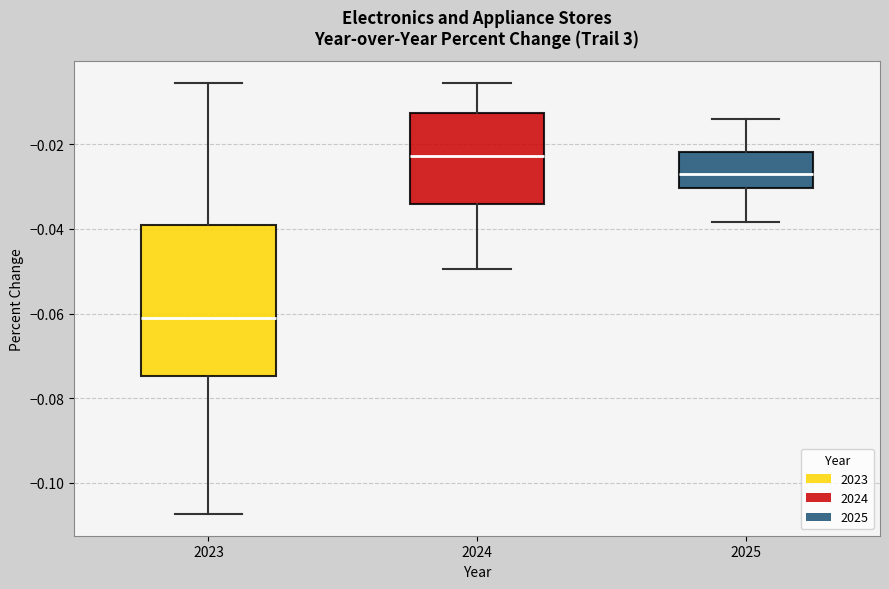

Which box has the highest median line?

2024